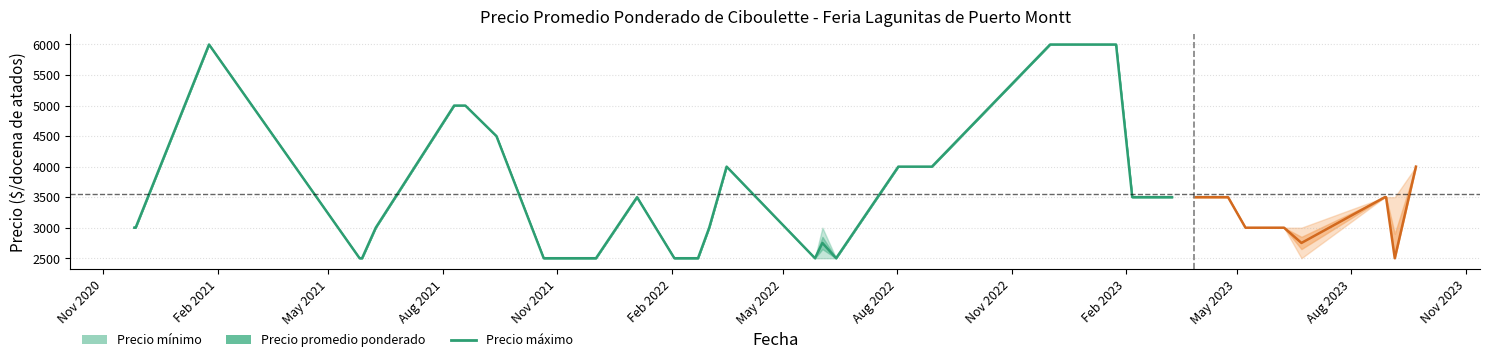

What is the average value?

3642